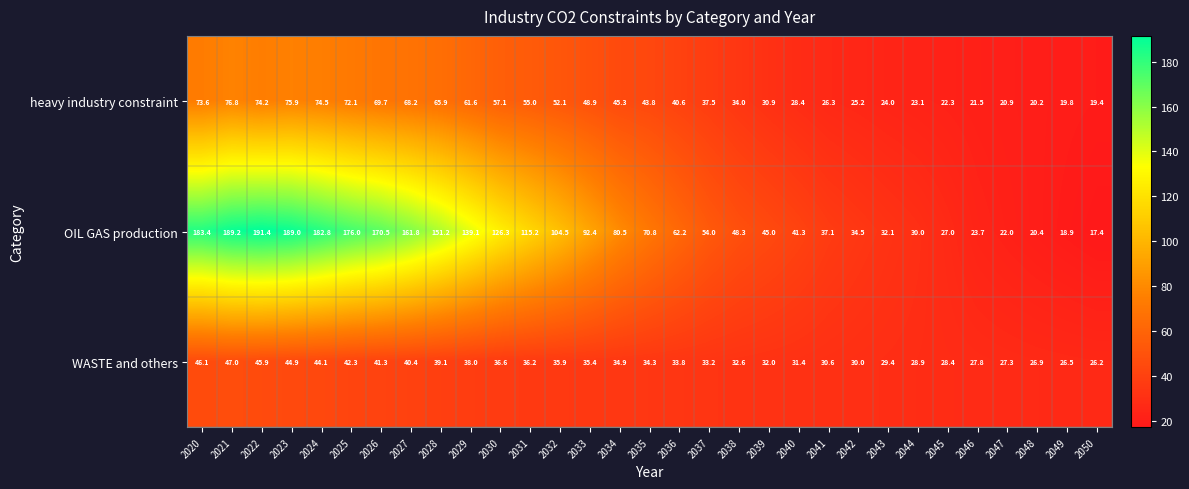

What is the smallest value displayed?

17.4